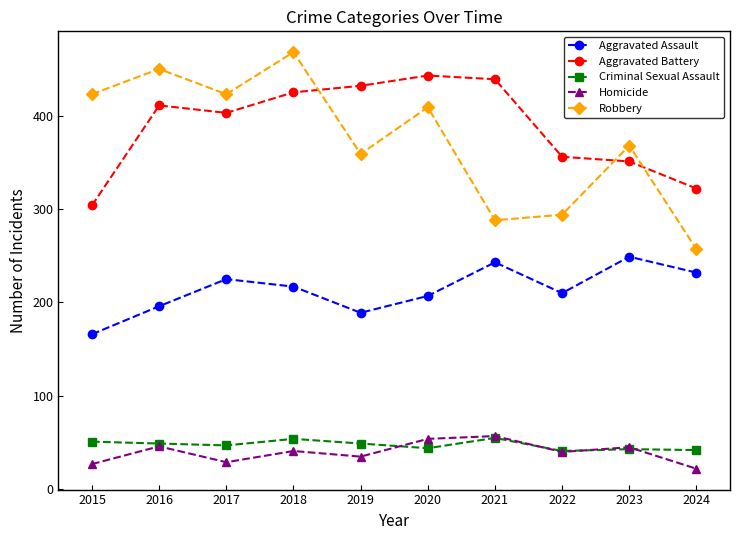

What is the sum of the Criminal Sexual Assault values at 2022 and 2015?

92